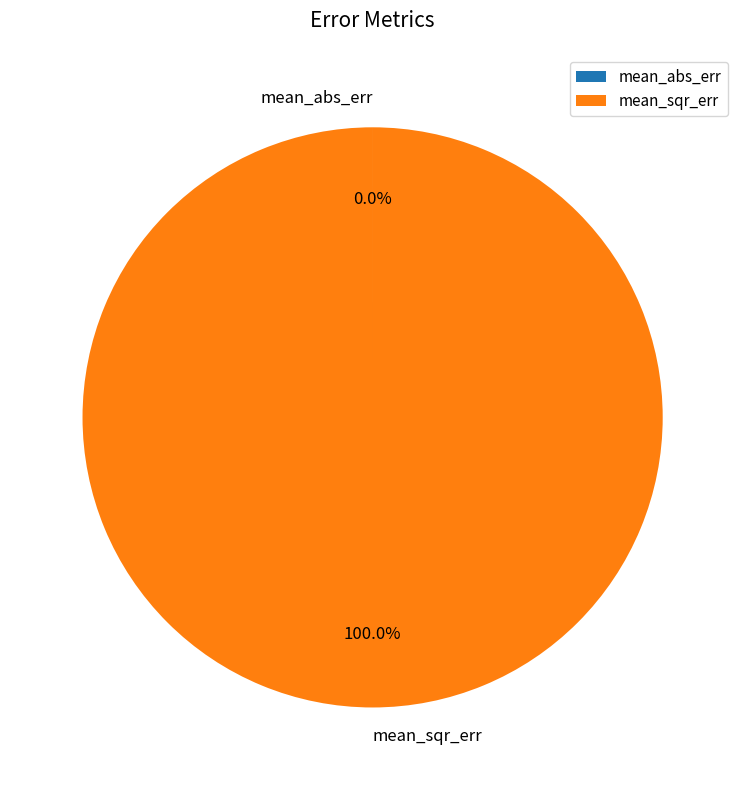

To the nearest percent, what is the difference between the largest and smallest slice percentages?

100%